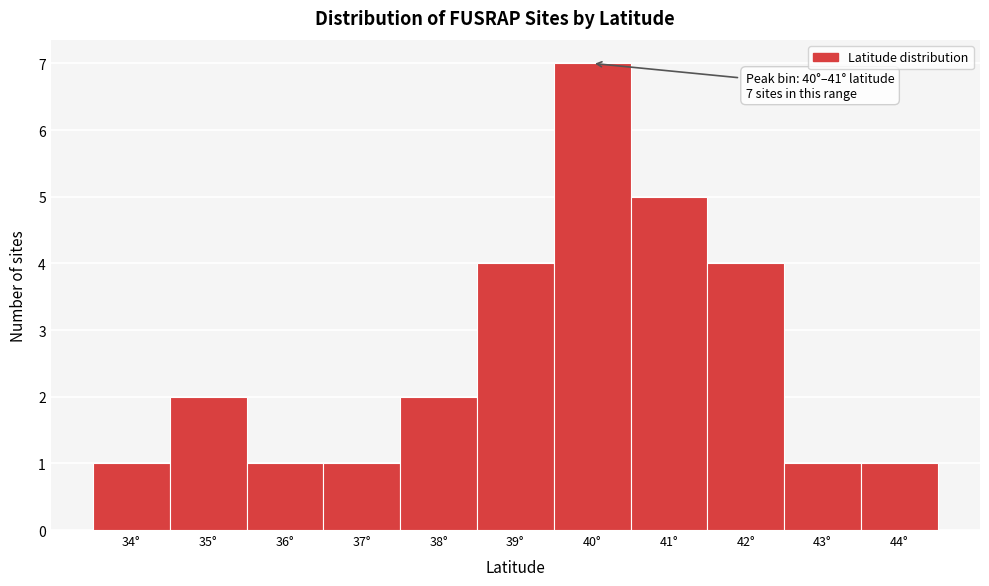

Reading left to right, transcribe all the data shown in this chart.

1	2	1	1	2	4	7	5	4	1	1